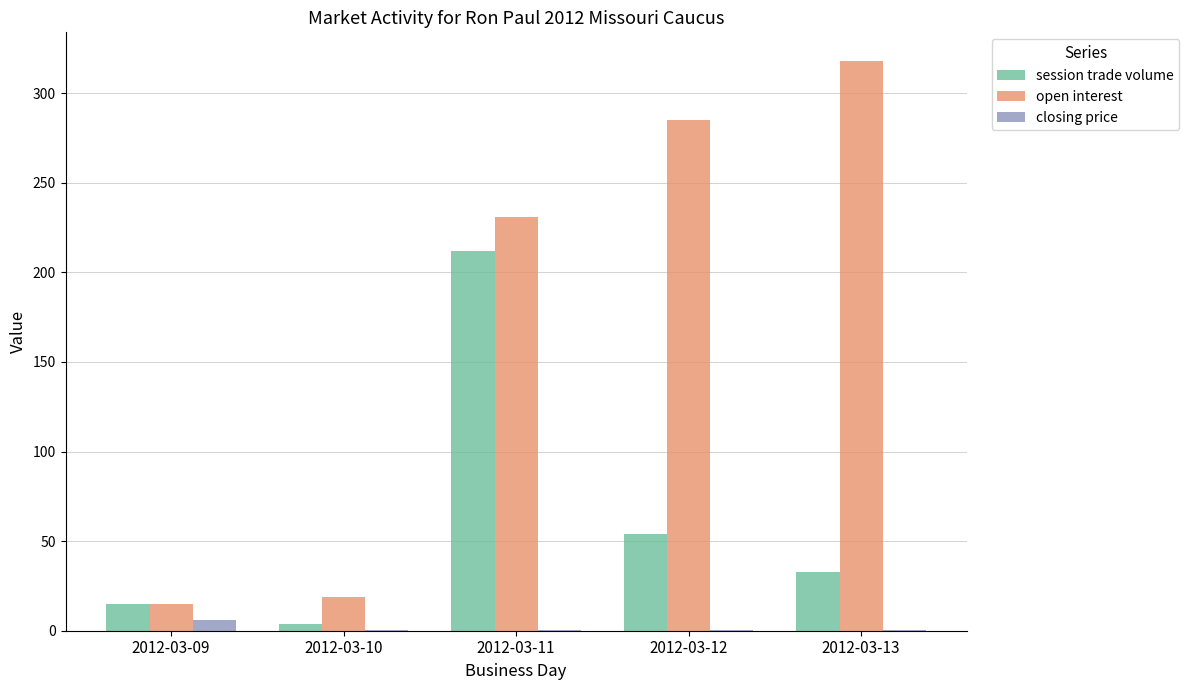

What is the greatest value displayed?

318.0